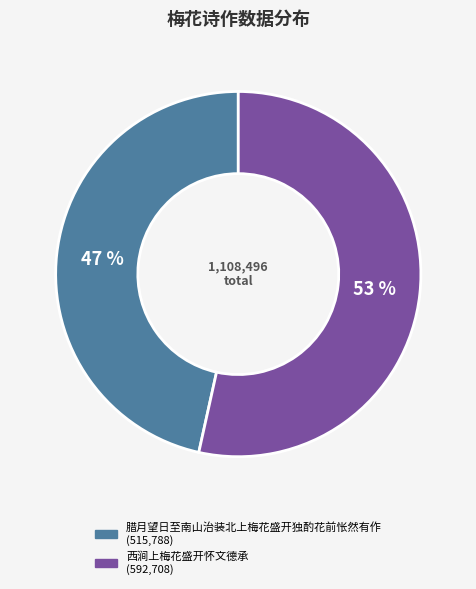

Is it true that 腊月望日至南山治装北上梅花盛开独酌花前怅然有作 is 47% of the pie?

True